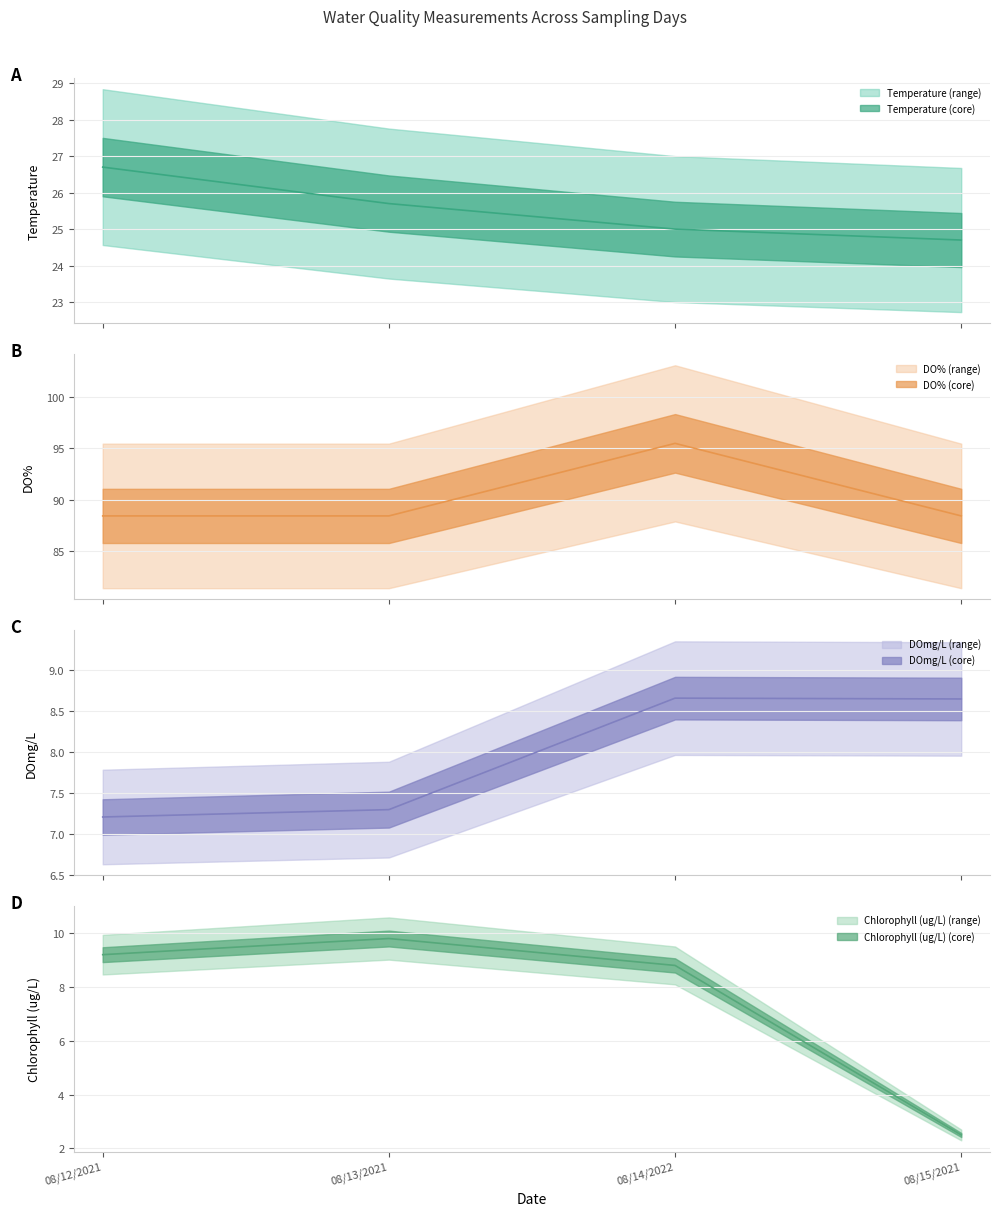

Is this an area chart (filled region under the line)?

No